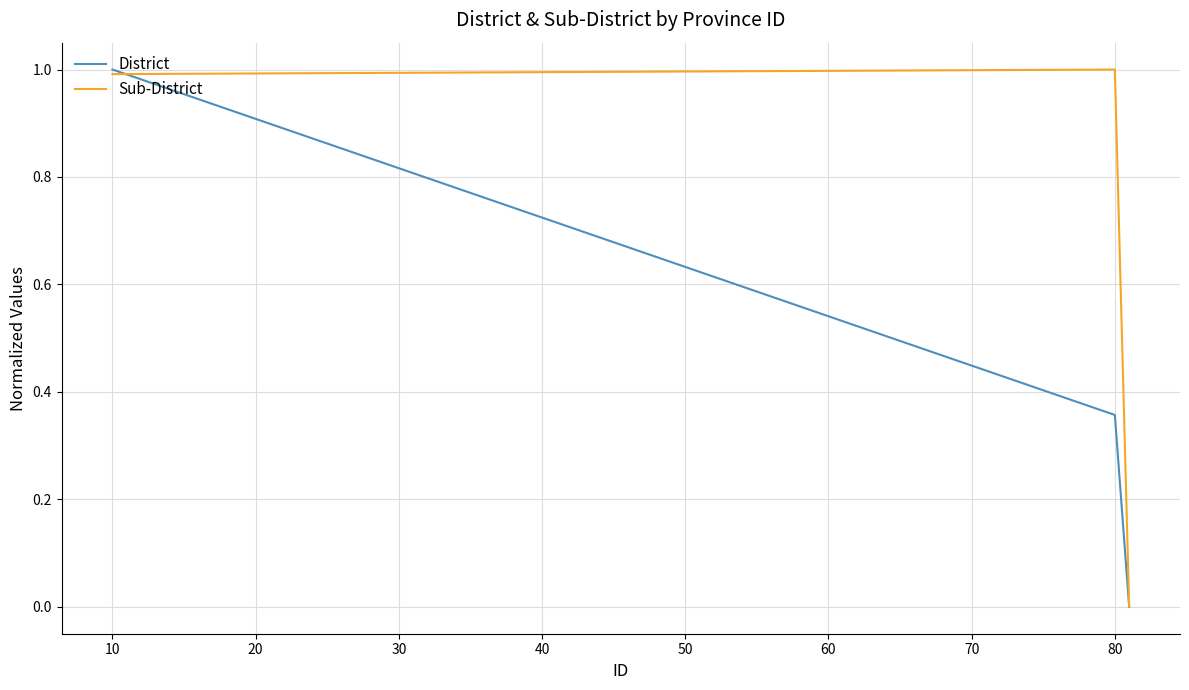

Rank the series by their average value, from highest to lowest.

Sub-District, District